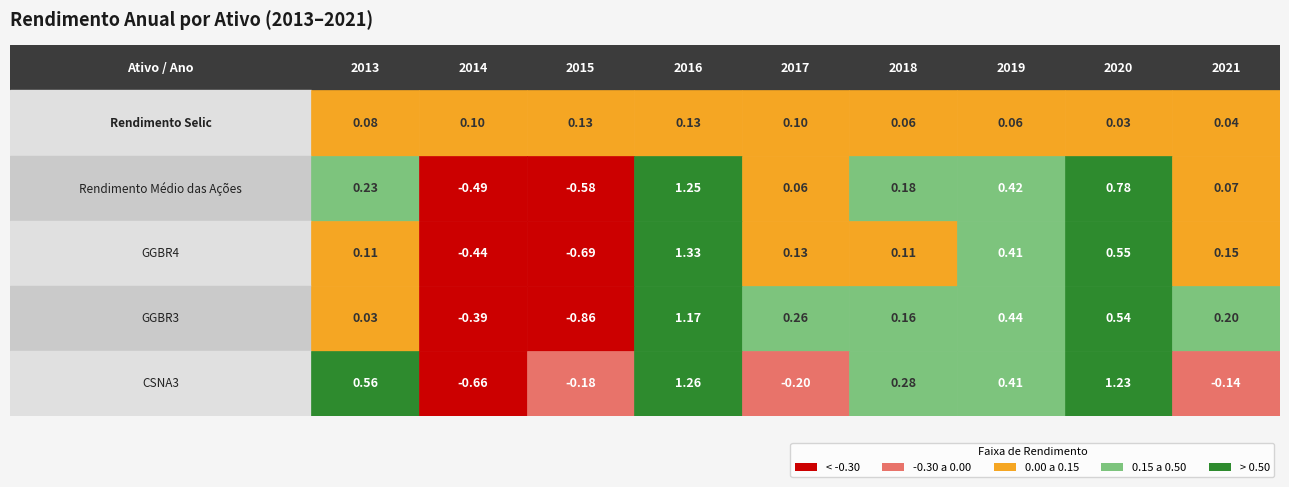

Reading left to right, what are all the values shown in this chart?

Rendimento Selic: Rendimento Selic=0.1	Rendimento Médio das Ações=0.1	GGBR4=0.1	GGBR3=0.1	CSNA3=0.1	5=0.1	6=0.1	7=0.0	8=0.0
Rendimento Médio das Ações: Rendimento Selic=0.2	Rendimento Médio das Ações=-0.5	GGBR4=-0.6	GGBR3=1.3	CSNA3=0.1	5=0.2	6=0.4	7=0.8	8=0.1
GGBR4: Rendimento Selic=0.1	Rendimento Médio das Ações=-0.4	GGBR4=-0.7	GGBR3=1.3	CSNA3=0.1	5=0.1	6=0.4	7=0.6	8=0.1
GGBR3: Rendimento Selic=0.0	Rendimento Médio das Ações=-0.4	GGBR4=-0.9	GGBR3=1.2	CSNA3=0.3	5=0.2	6=0.4	7=0.5	8=0.2
CSNA3: Rendimento Selic=0.6	Rendimento Médio das Ações=-0.7	GGBR4=-0.2	GGBR3=1.3	CSNA3=-0.2	5=0.3	6=0.4	7=1.2	8=-0.1